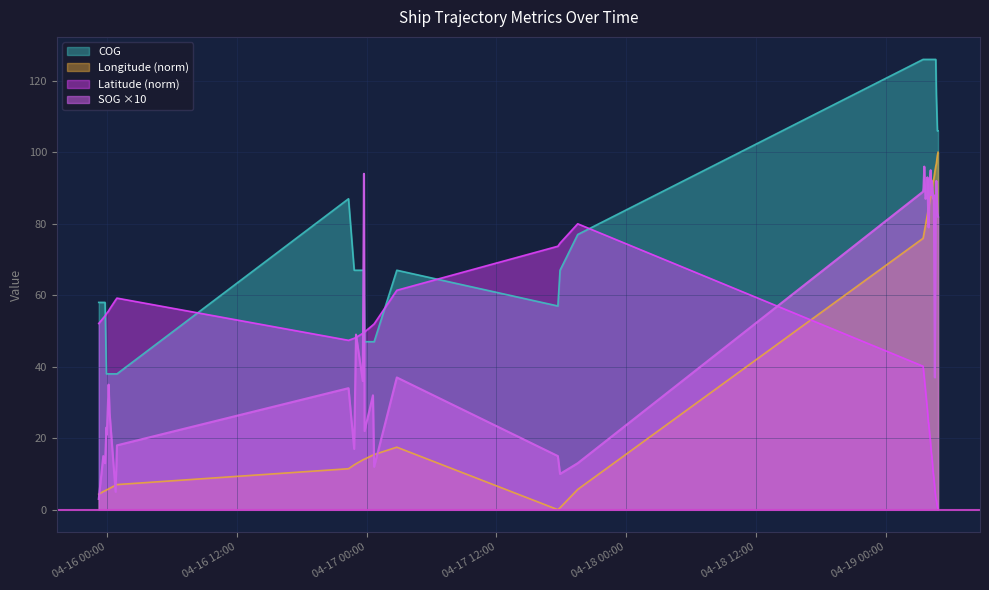

After their last crossing, which series has the higher values: Longitude or SOG?

Longitude